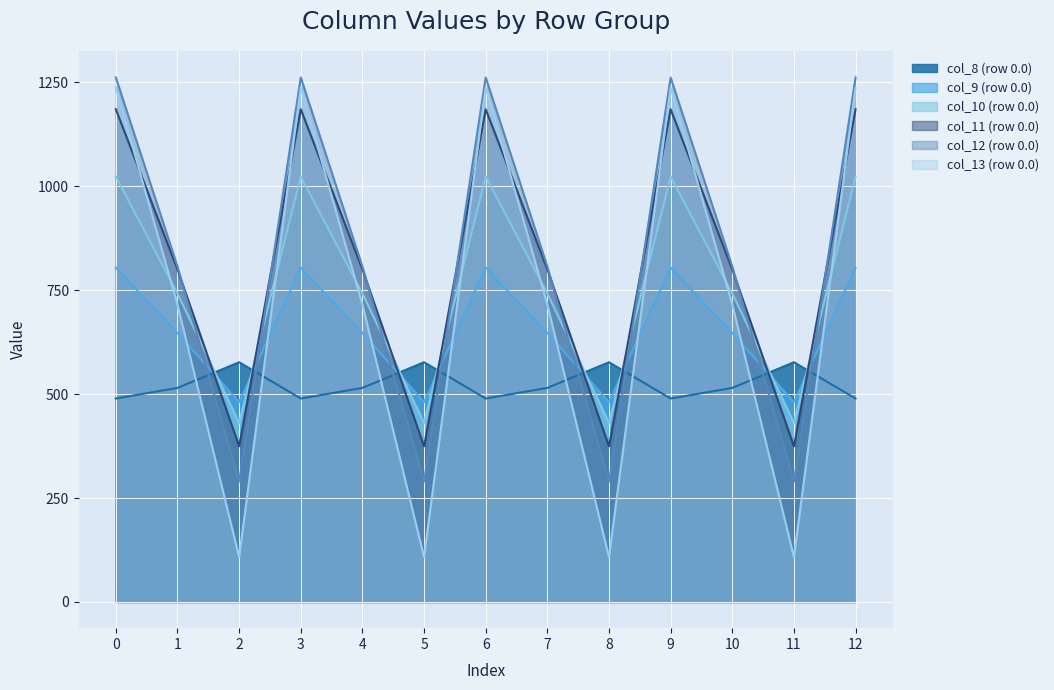

What is the sum of the col_12 (row 0.0) values at 7 and 3?

2068.5